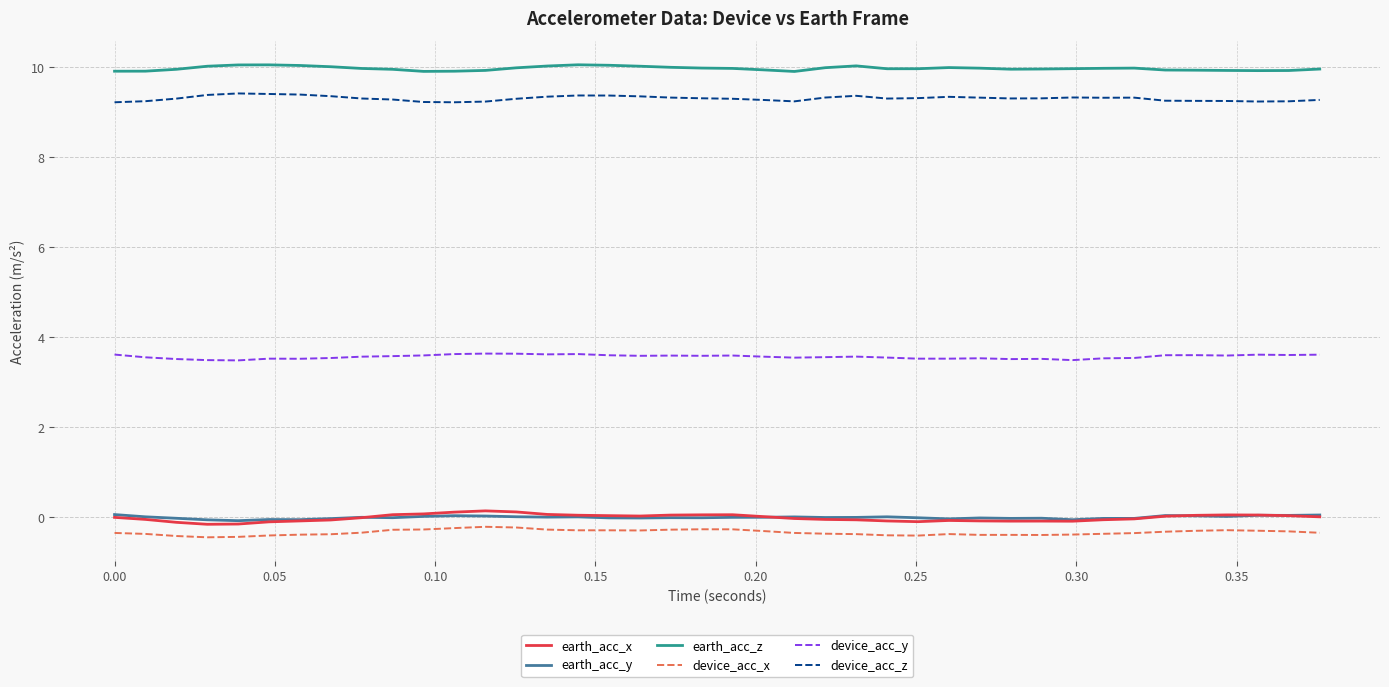

True or false: device_acc_x and earth_acc_x intersect in this chart.

False